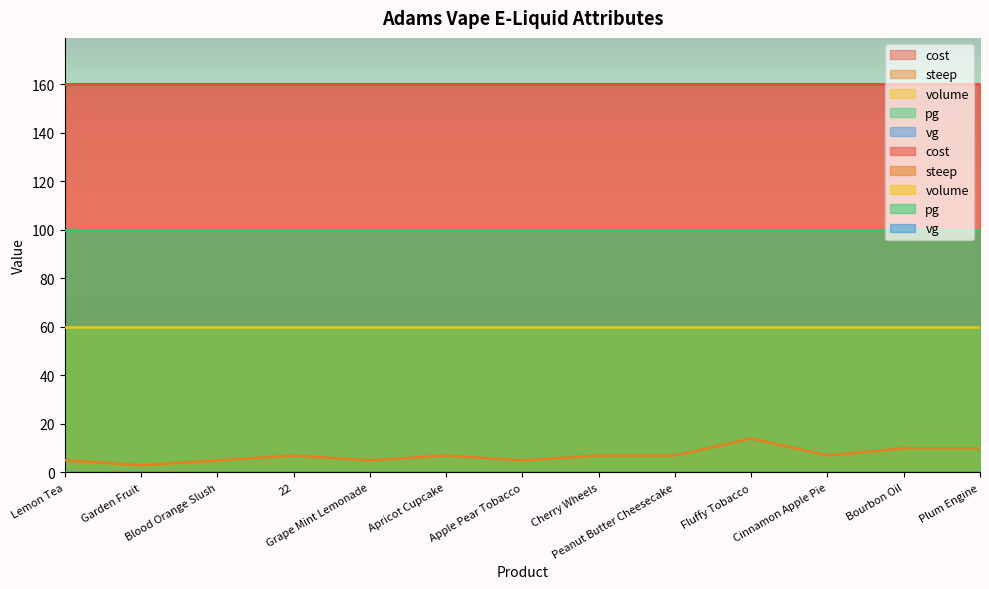

Is it true that volume equals 94 at Peanut Butter Cheesecake?

False